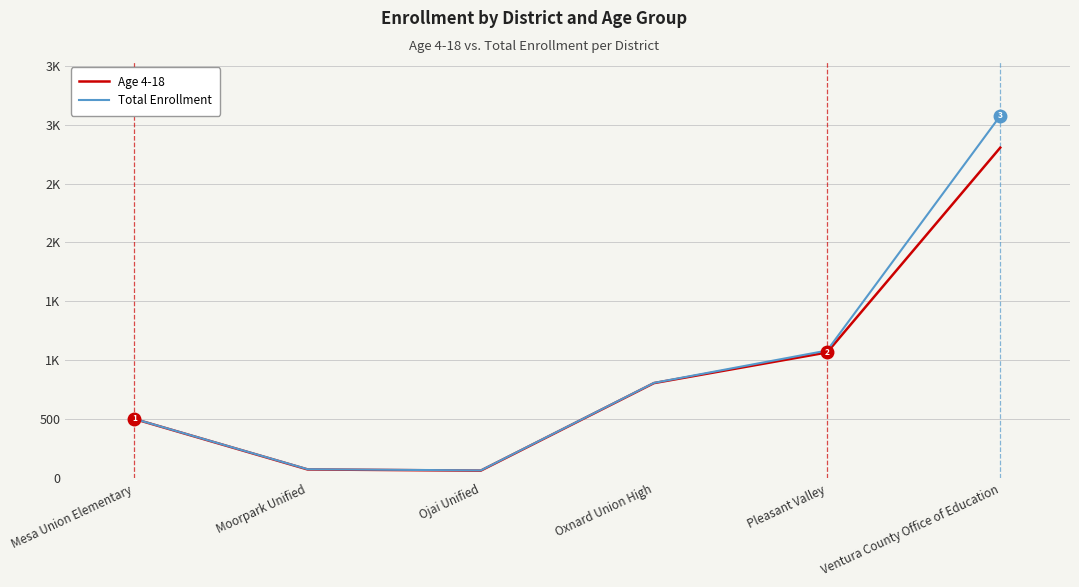

Which series has the largest range (max minus min)?

Total Enrollment